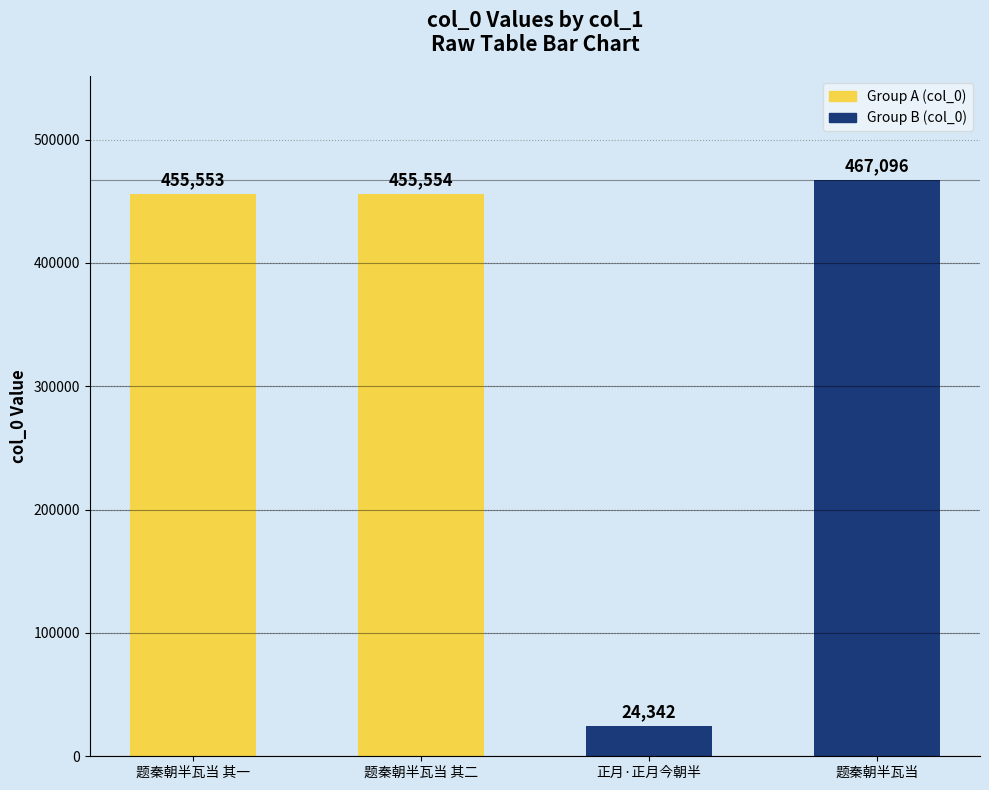

What is the label of the 3rd bar from the left?

正月·正月今朝半